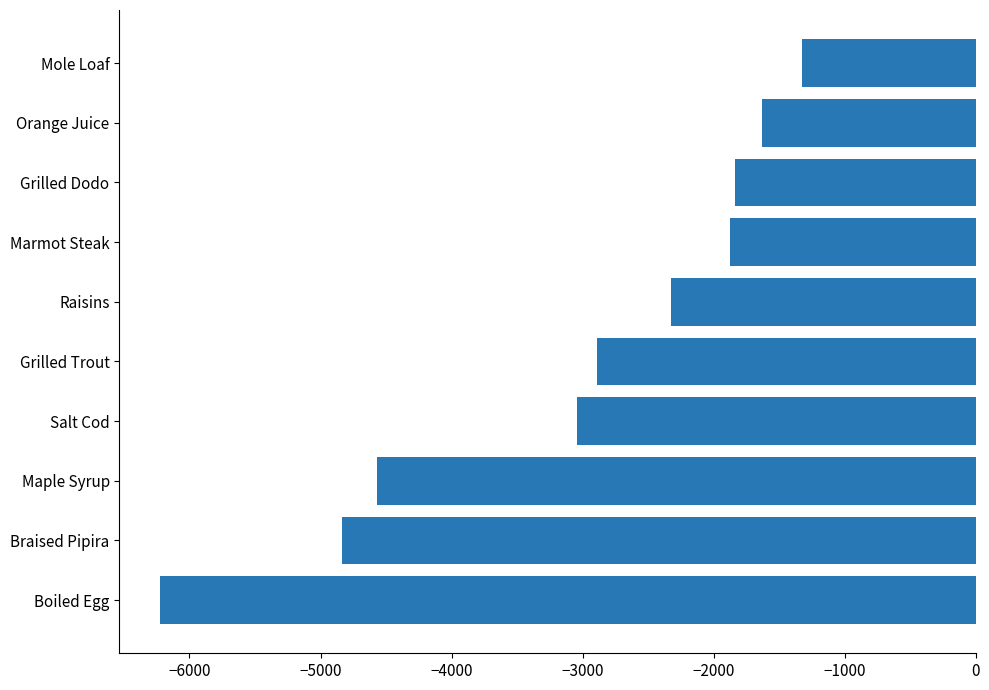

Where is the data nearest to the value -3775?

Salt Cod